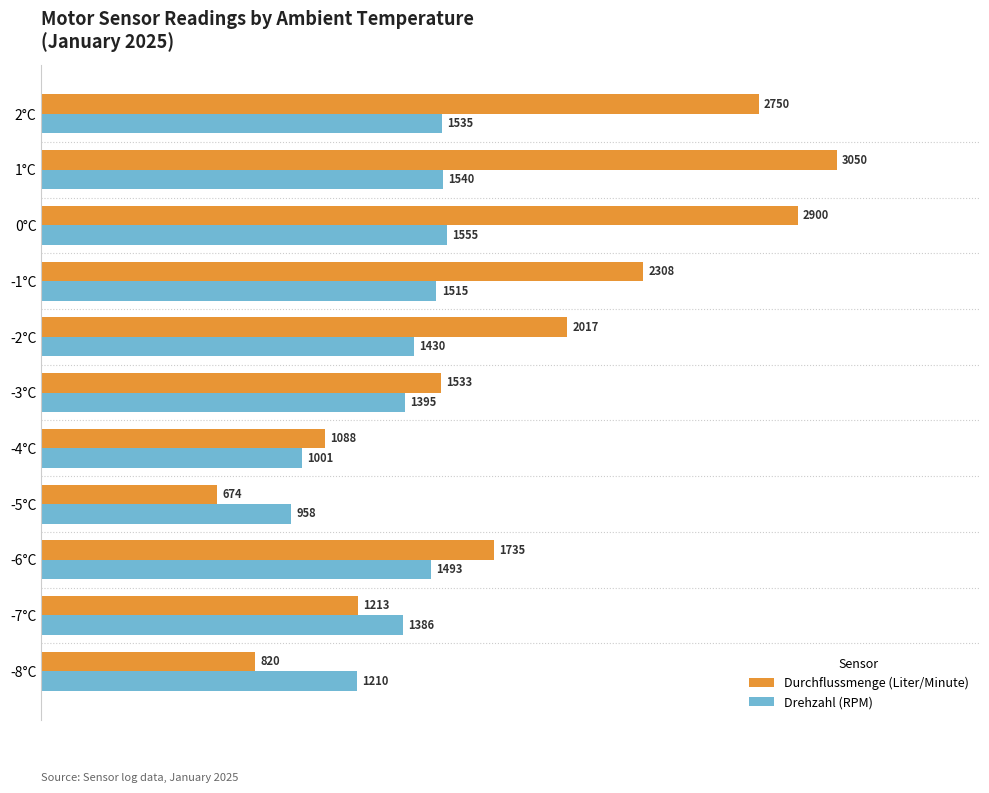

Rank the series by their maximum value, from highest to lowest.

Durchflussmenge (Liter/Minute), Drehzahl (RPM)